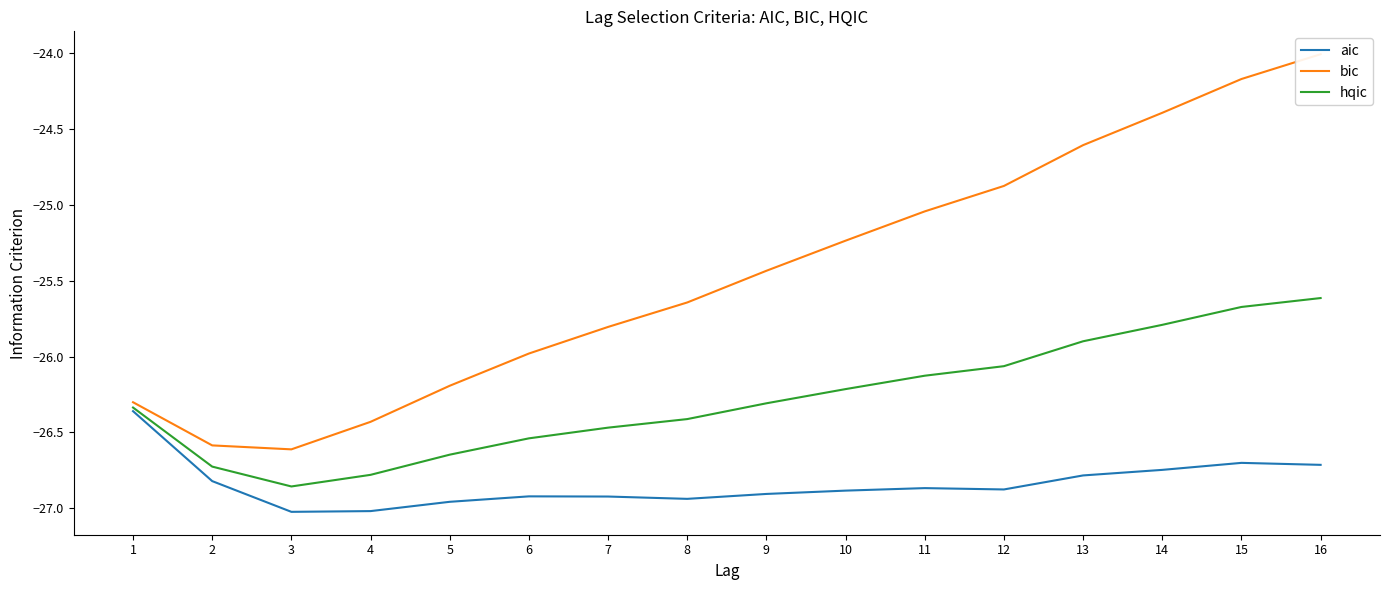

List the series in order of their overall mean, highest first.

bic, hqic, aic